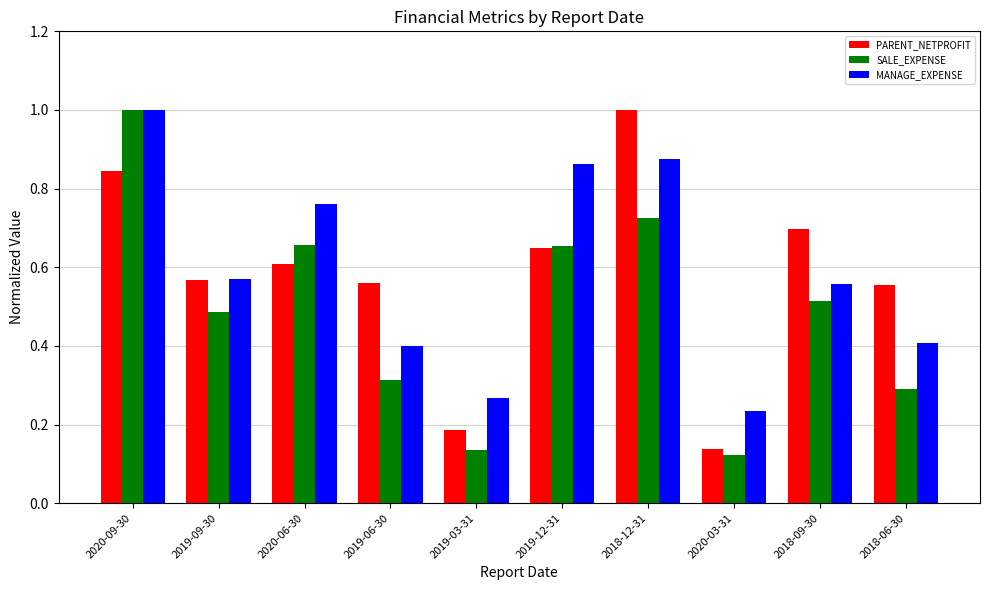

At which label does PARENT_NETPROFIT reach its peak?

2018-12-31